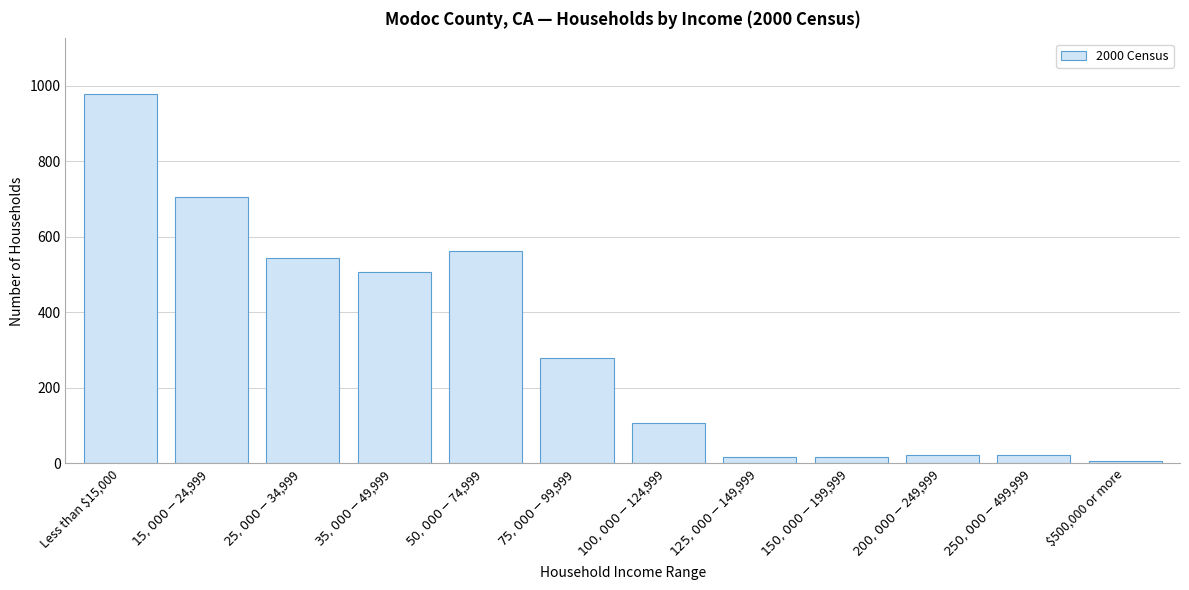

What is the label of the 12th bar from the right?

Less than $15,000